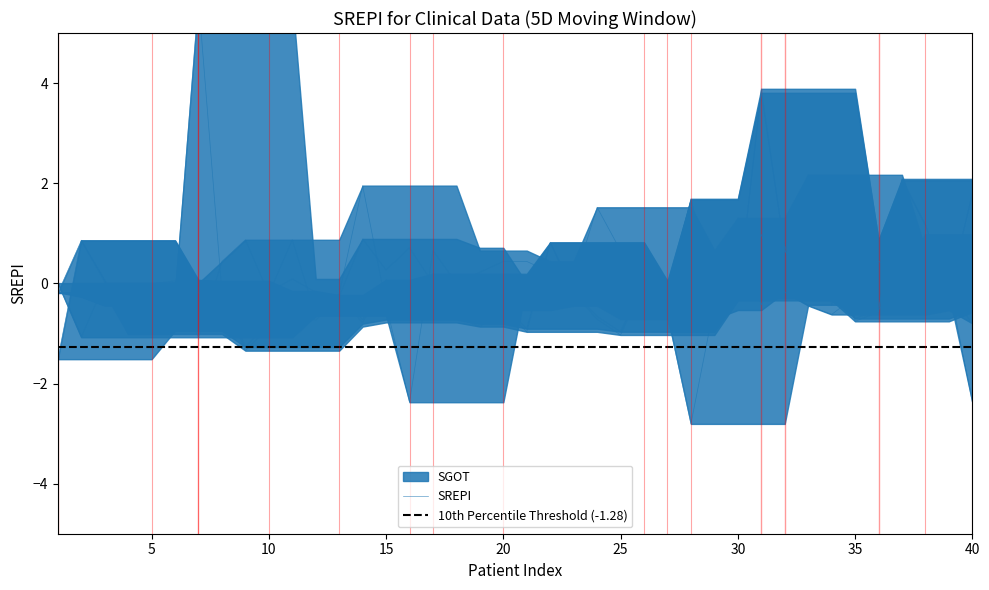

The SGOT series shows -0.6 at 21. True or false?

False